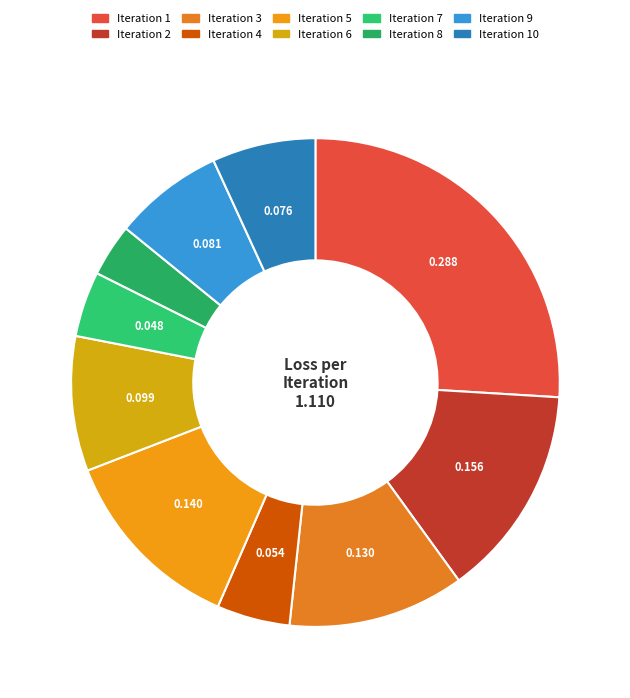

What is the smallest slice in the pie chart?

Iteration 8